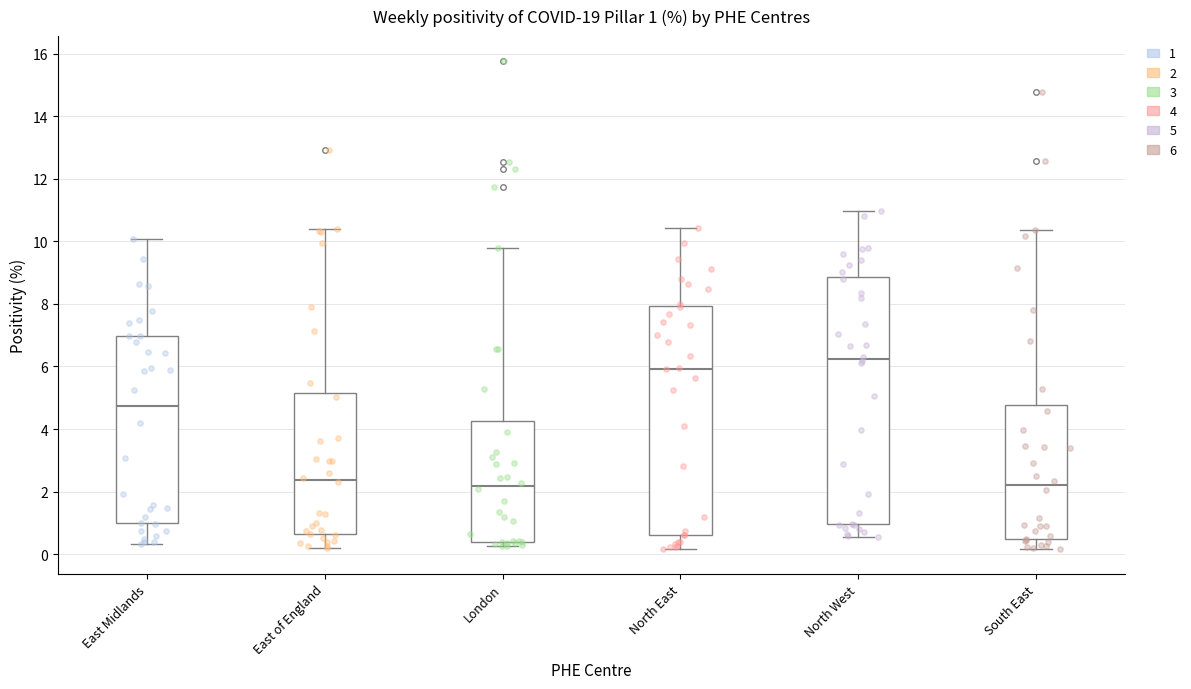

Which box's median line is the highest?

North West